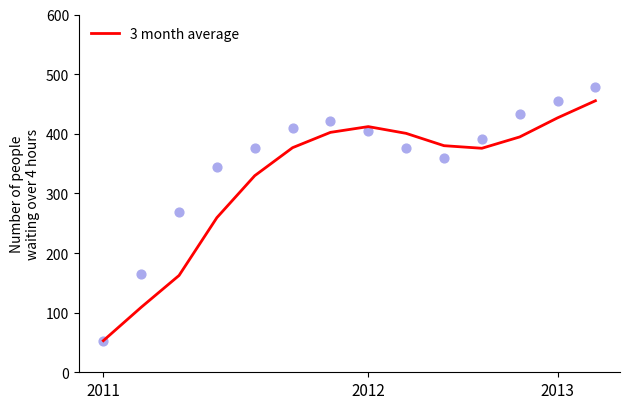

True or false: 3 month average has a value of 86.1 at 2011.

False